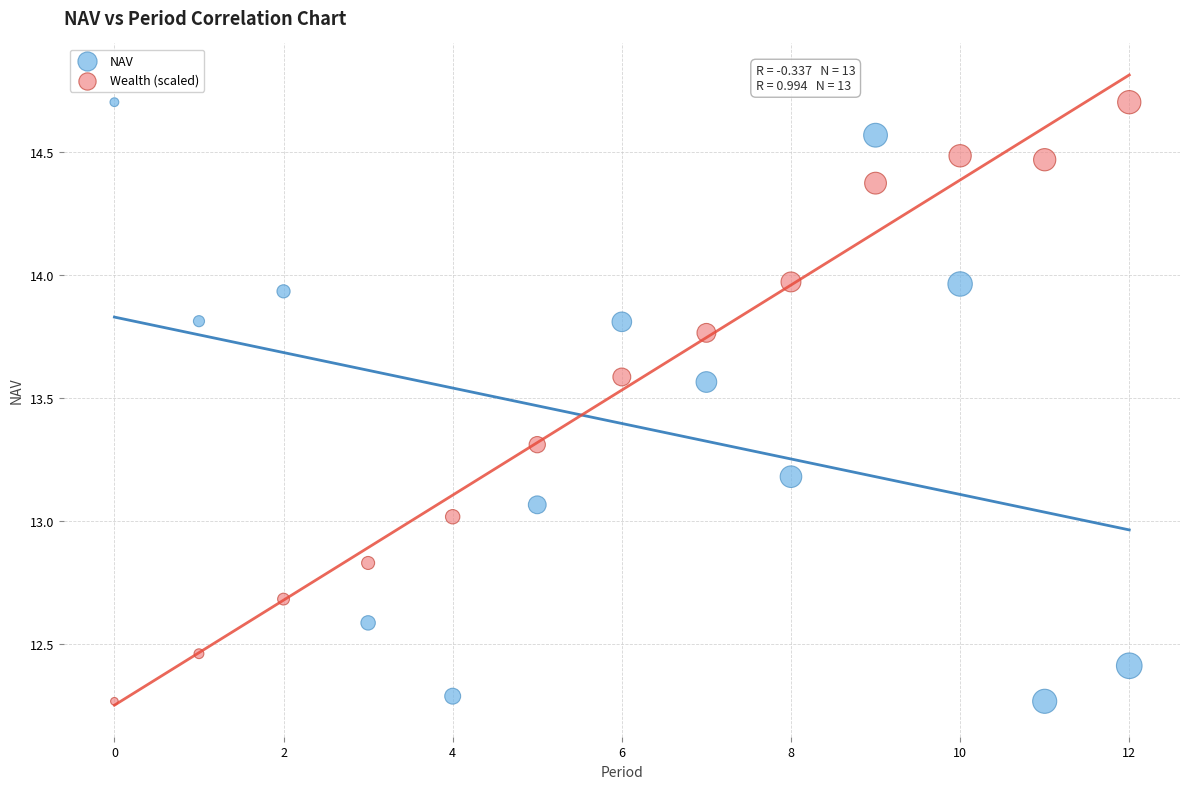

Across all data points, what is the range of Y values (max minus min)?

2.4